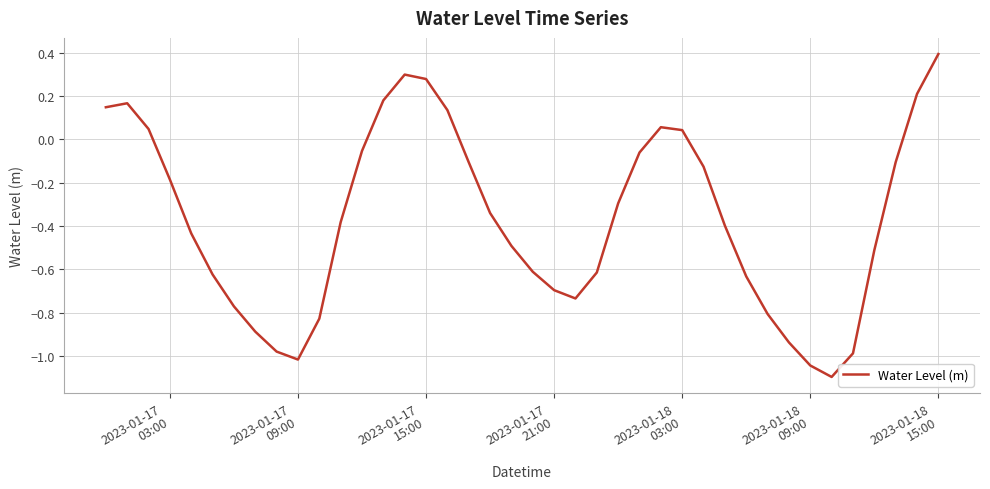

What is the smallest value displayed?

-1.1